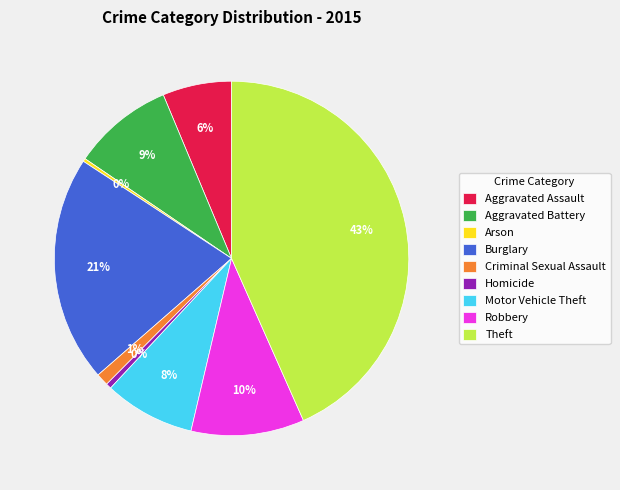

Which slice is the largest?

Theft